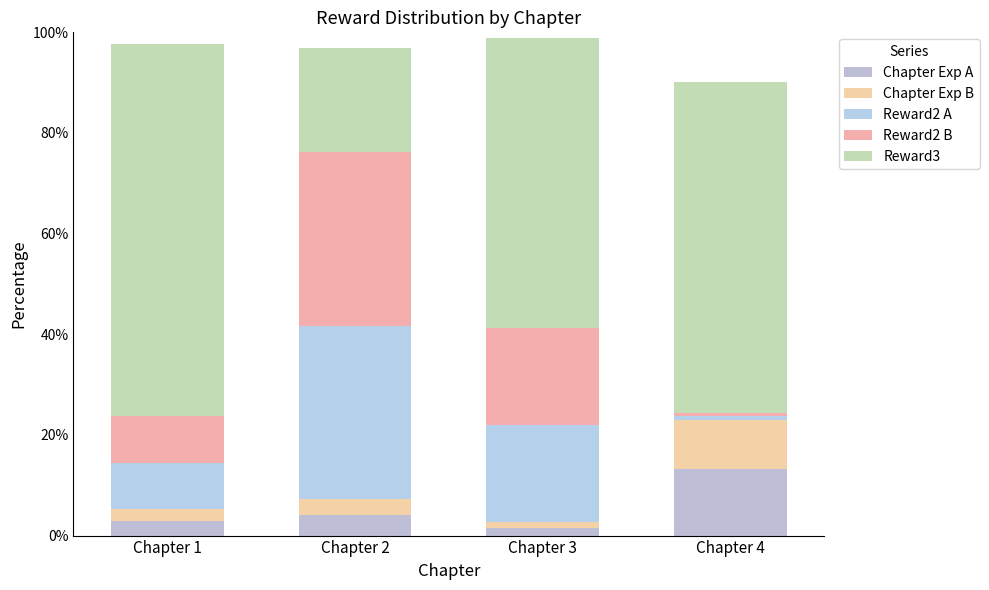

At which label is Reward3 closest to 47?

Chapter 3